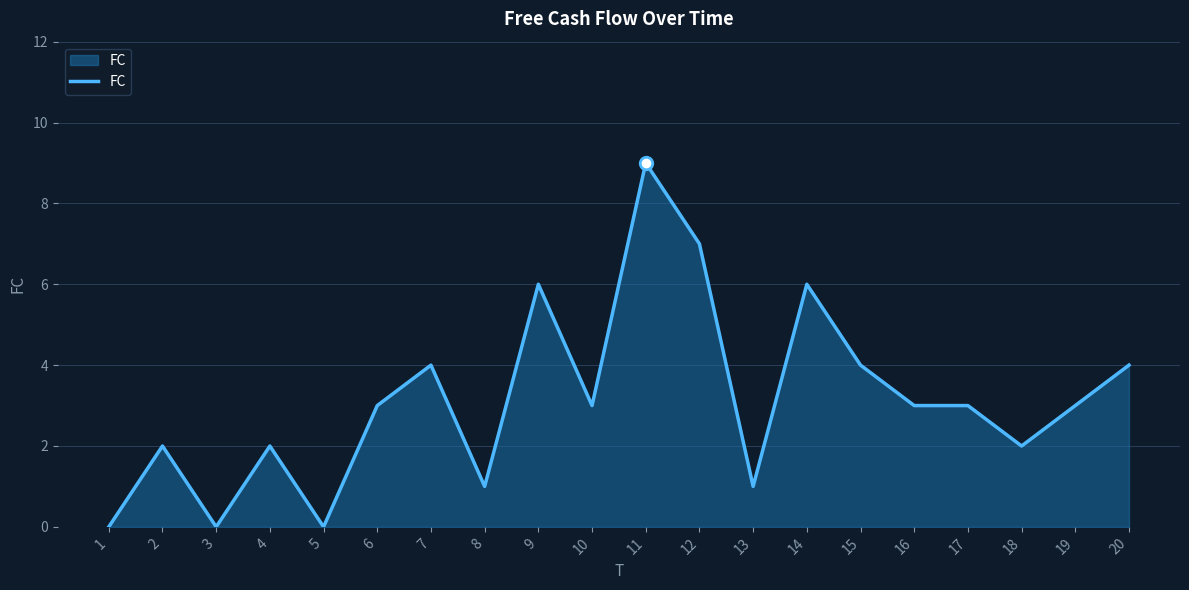

What is the maximum value shown in the chart?

9